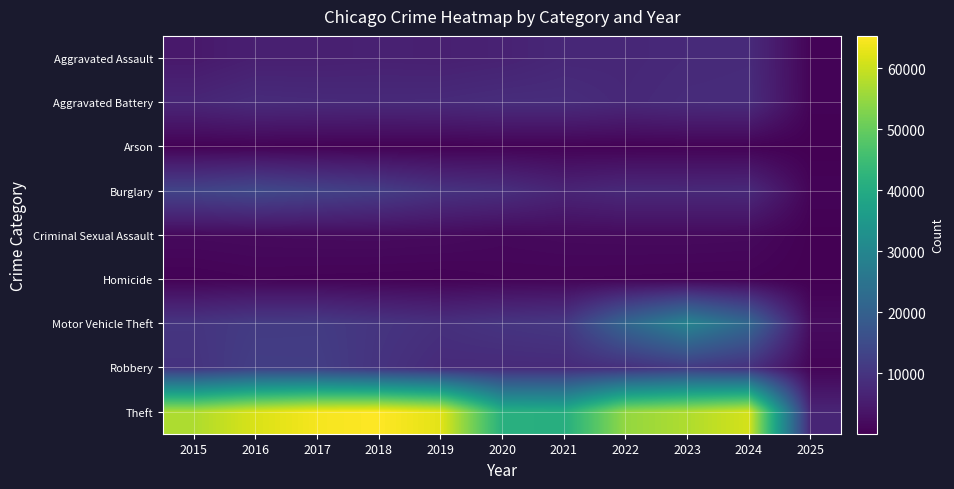

What is the difference between the highest and lowest values at 2015?

56904